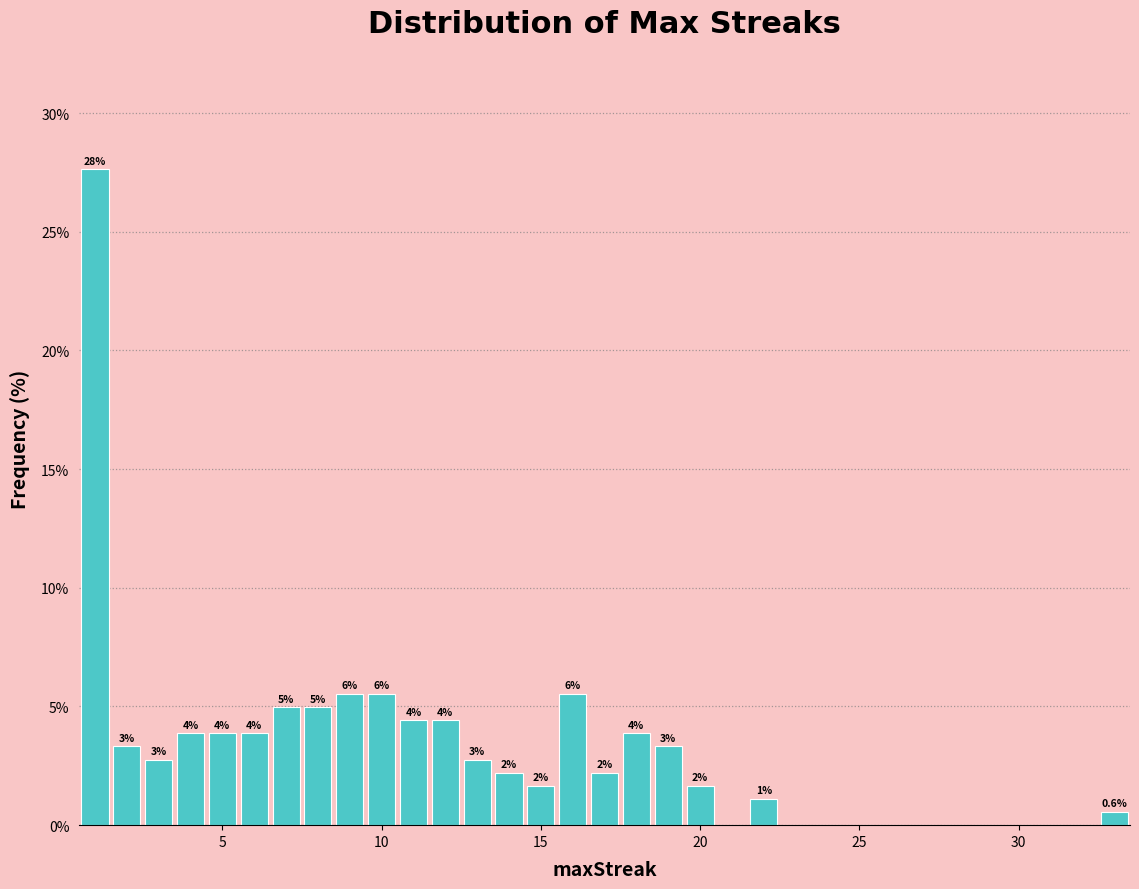

Read against the x-axis, roughly where is the centre of the tallest bar?

1.0